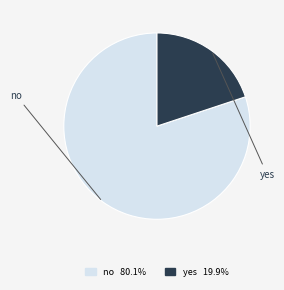

To the nearest percent, what portion does yes represent?

20%